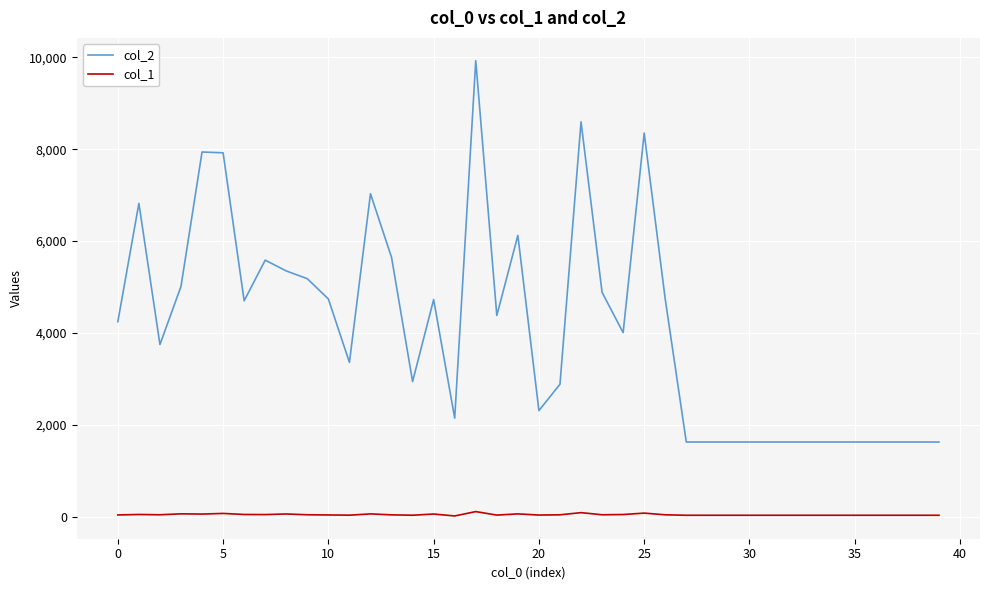

True or false: col_1 and col_2 cross at least once.

False